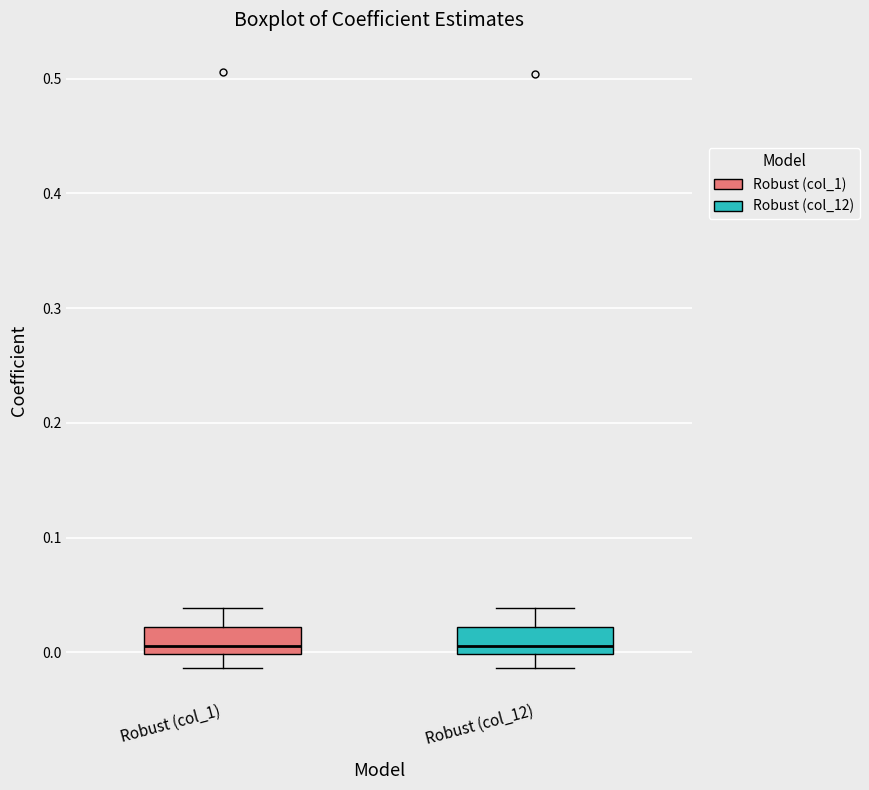

Reading left to right, read every box against the y-axis: the position of its median line, the range the box covers, and the ends of its whiskers. The values are not printed on the chart, so give them approximately, as read against the axis.

Robust (col_1): median 0.01, box 0.00 to 0.02, whiskers -0.01 to 0.04
Robust (col_12): median 0.01, box 0.00 to 0.02, whiskers -0.01 to 0.04